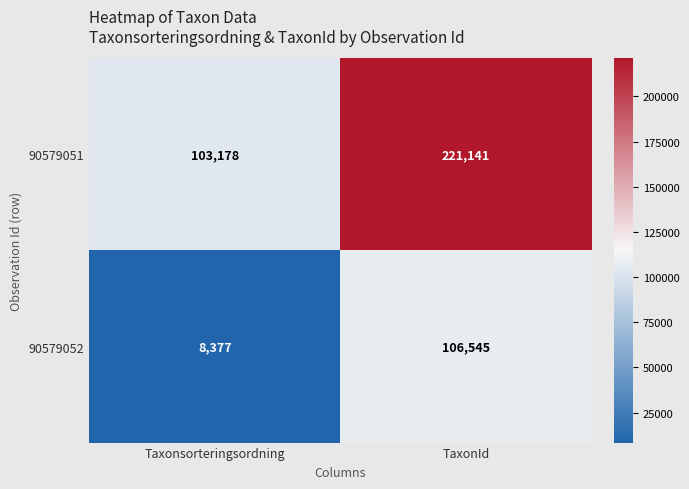

List the series in order of their overall mean, highest first.

90579051, 90579052